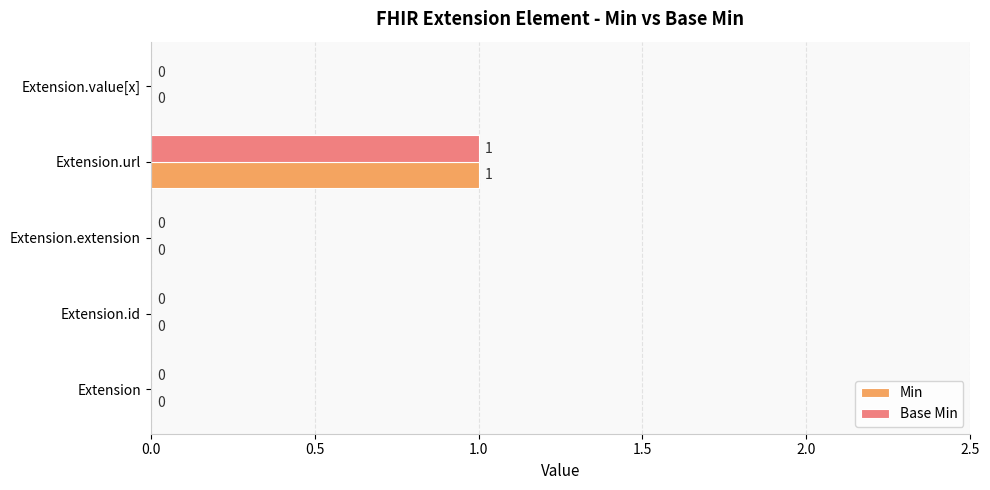

At which category is the sum across all series the highest?

Extension.url